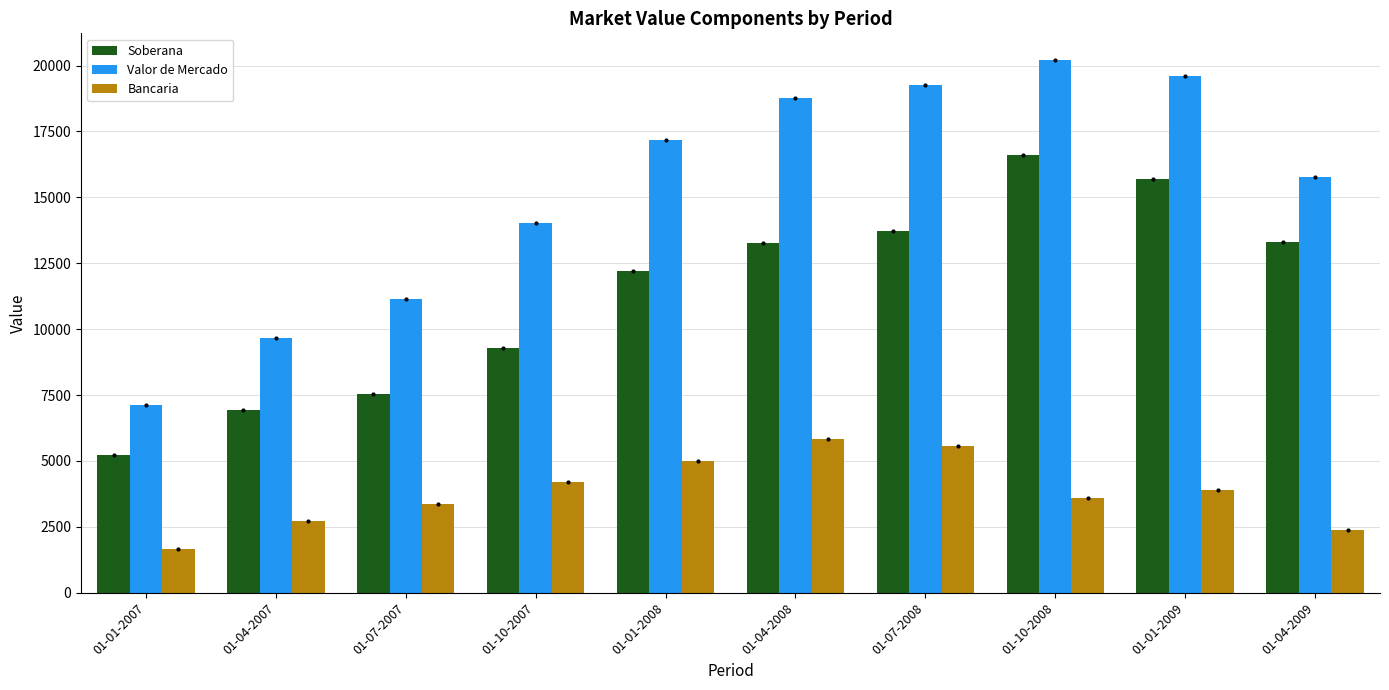

Is the value of Bancaria at 01-07-2007 greater than the value of Valor de Mercado at 01-07-2007?

No